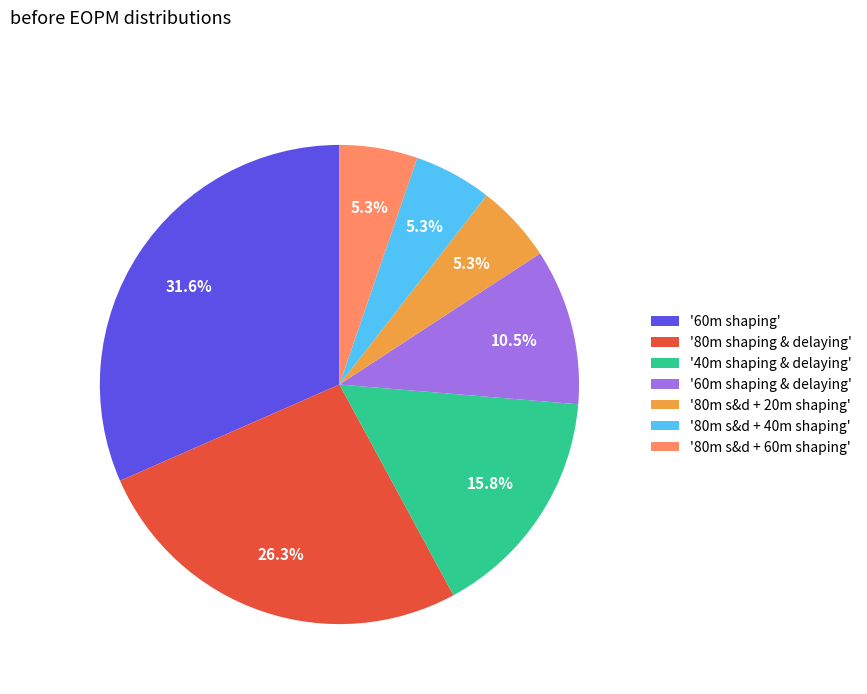

Does '80m s&d + 60m shaping' represent more than half of the total?

No